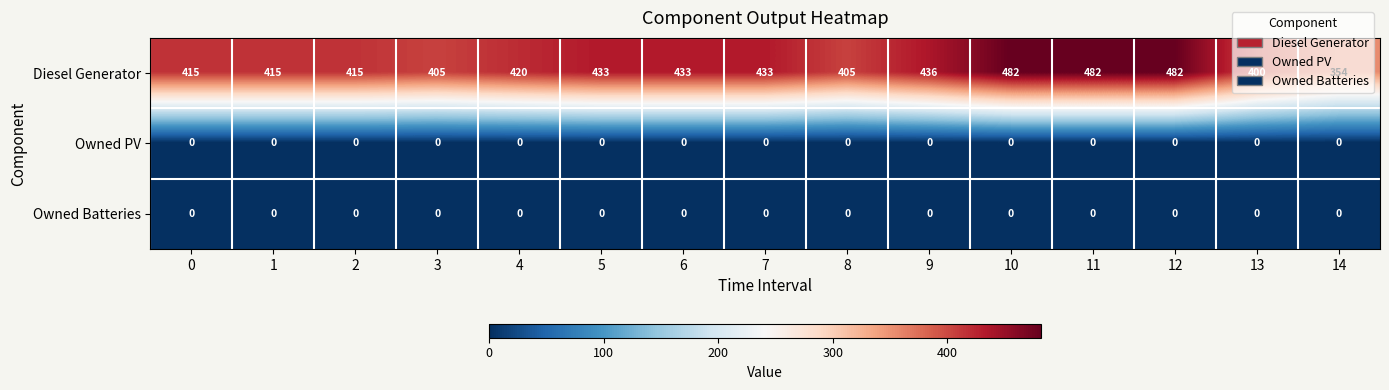

What is the spread (max minus min) of values at 11?

482